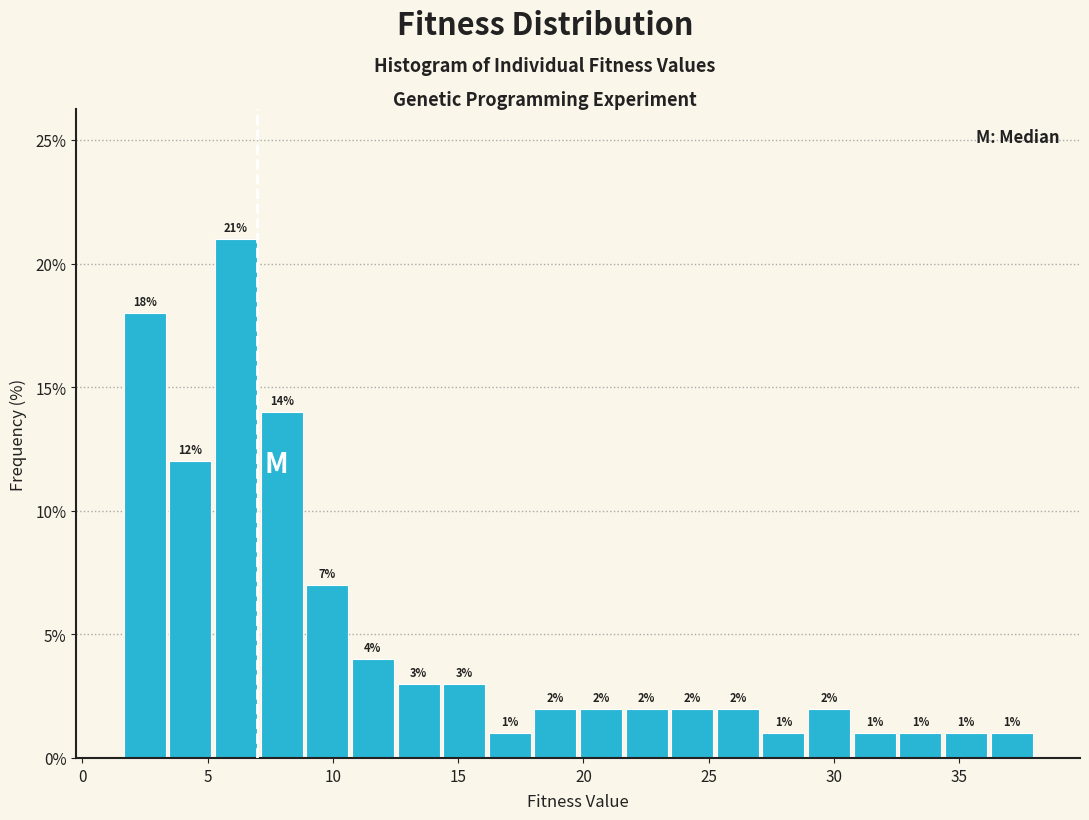

Around what value on the x-axis is the tallest bar? Give the approximate position of its centre, as read against the axis.

6.0